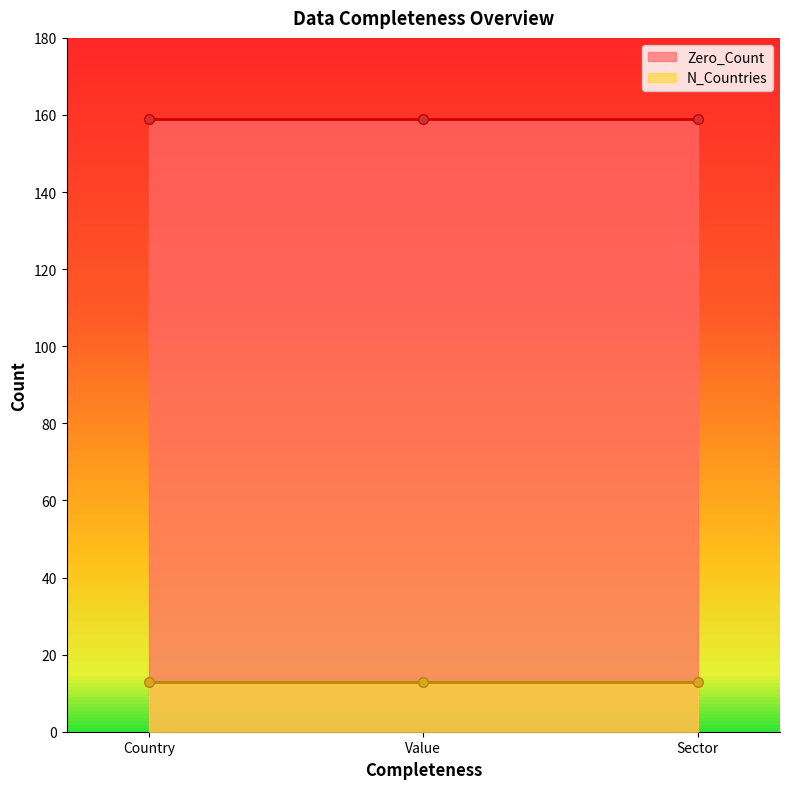

Rank the series at Country from highest to lowest value.

Zero_Count, N_Countries